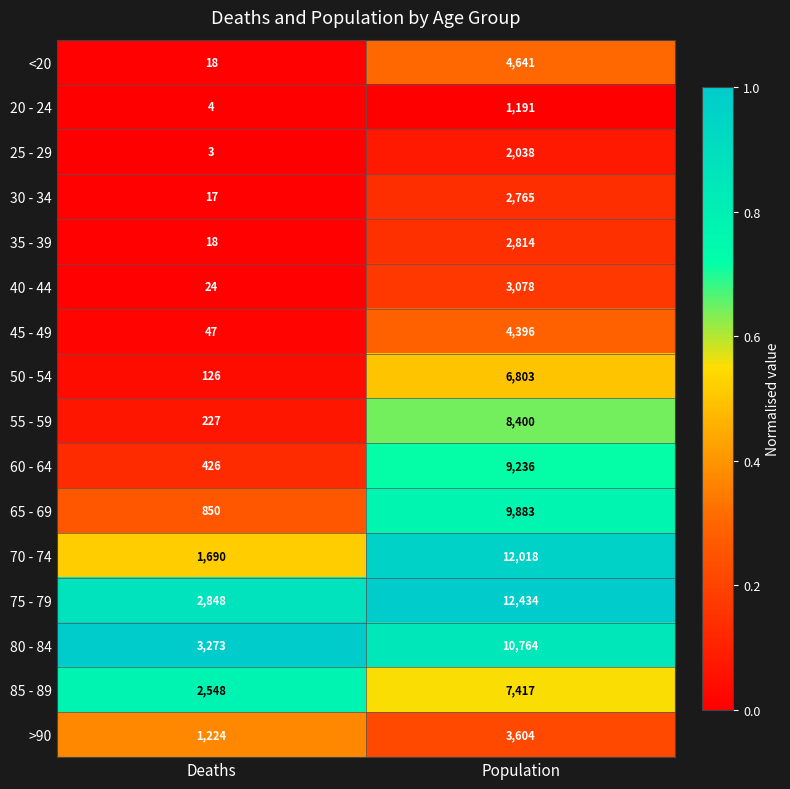

Which label corresponds to the smallest value in the chart?

Deaths